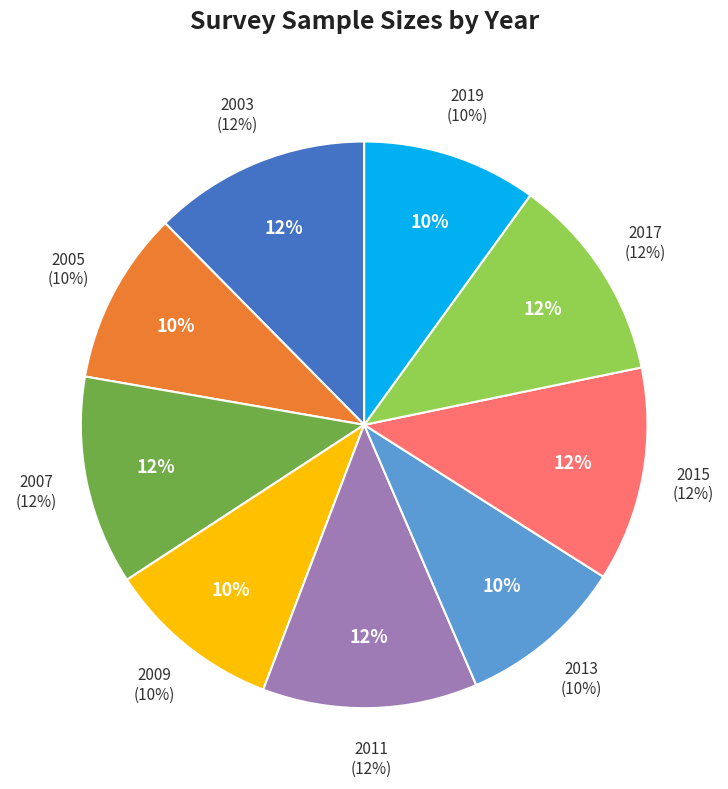

Do 2013 and 2007 together represent more than half of the pie?

No